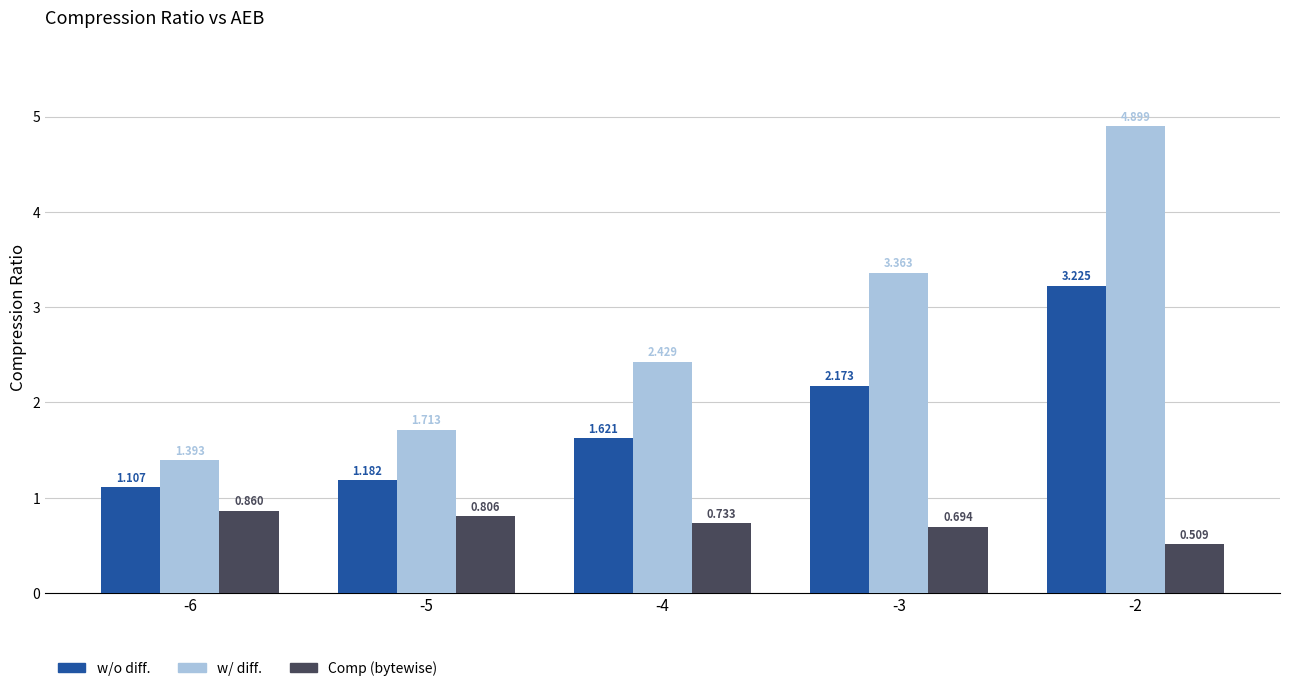

Rank the series by their average value, from highest to lowest.

w/ diff., w/o diff., Comp (bytewise)